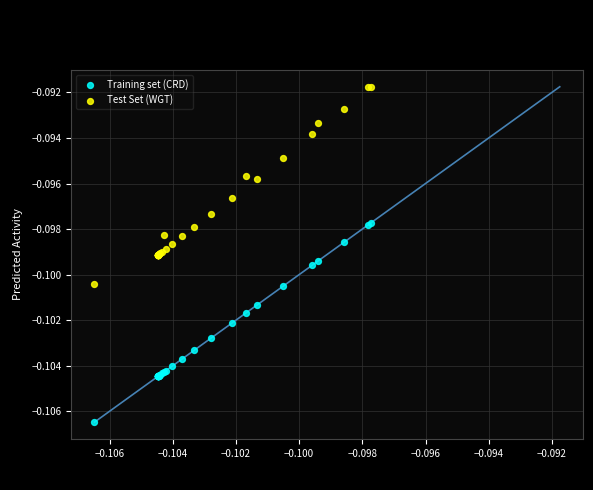

Which series reaches the maximum Y coordinate?

Test Set (WGT)